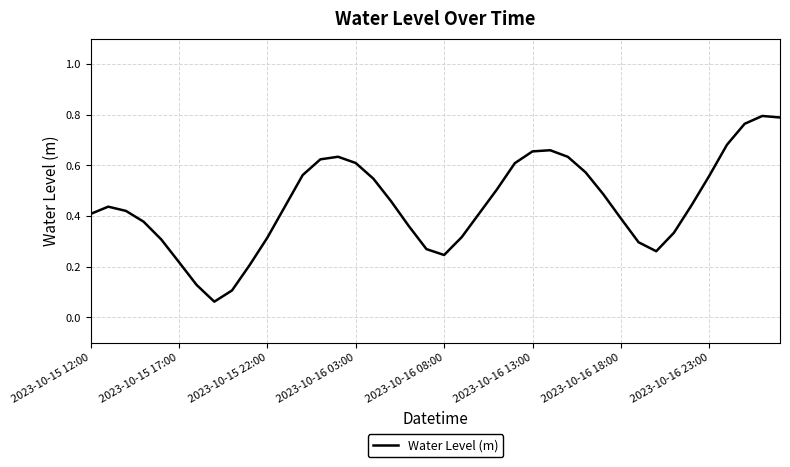

True or false: the data shows 1.0 at 2023-10-16 23:00.

False